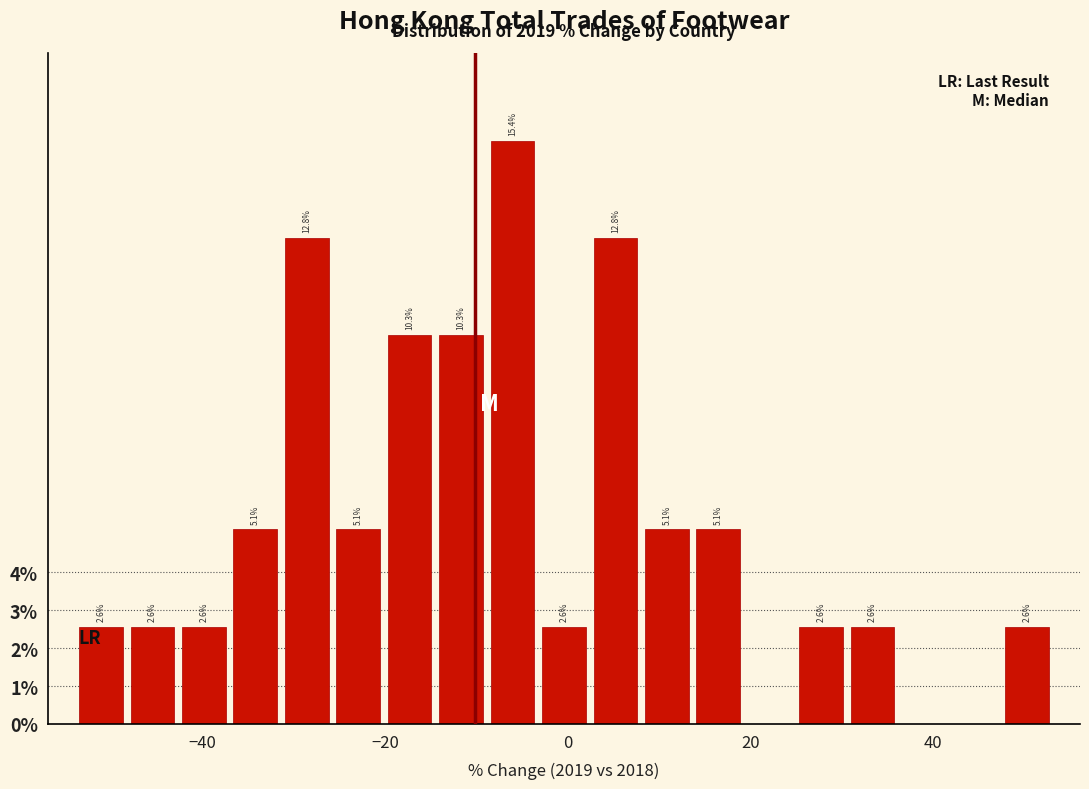

Around what value on the x-axis is the tallest bar? Give the approximate position of its centre, as read against the axis.

-6